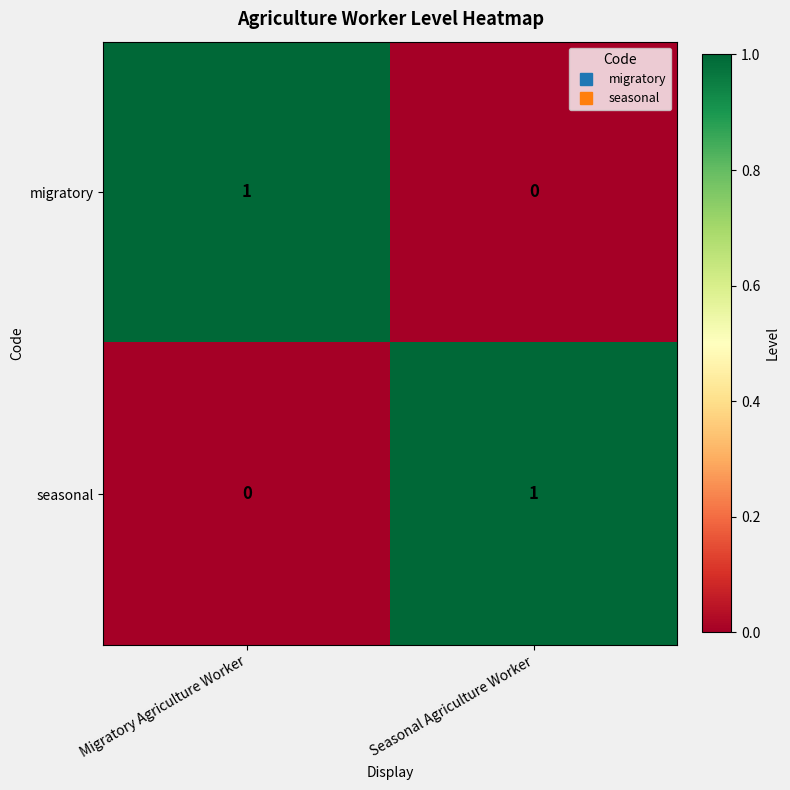

At how many categories does at least one series exceed 0?

2